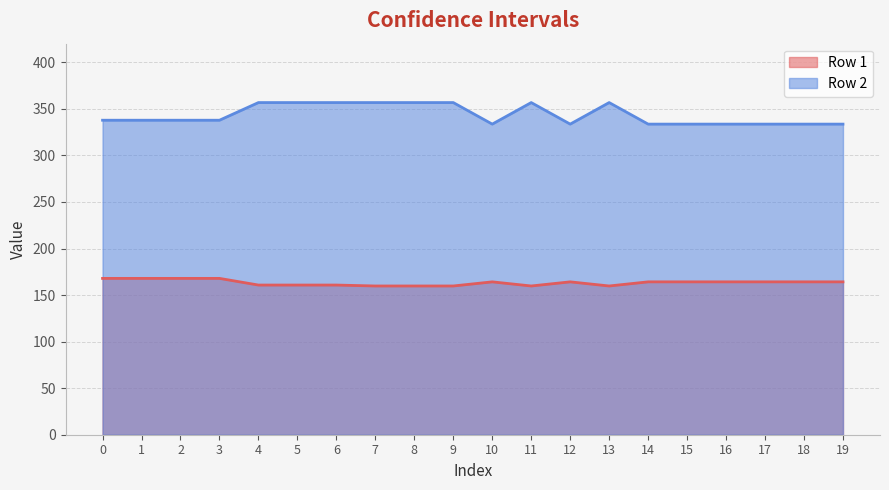

Between 2 and 7, which series saw the biggest shift?

Row 2